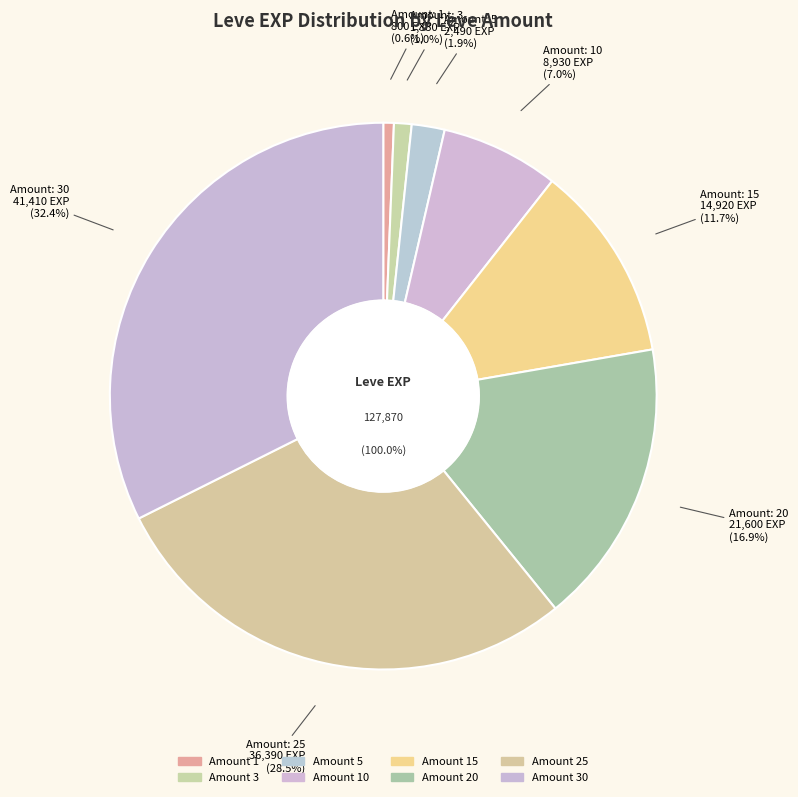

Does 5 represent more than half of the total?

No